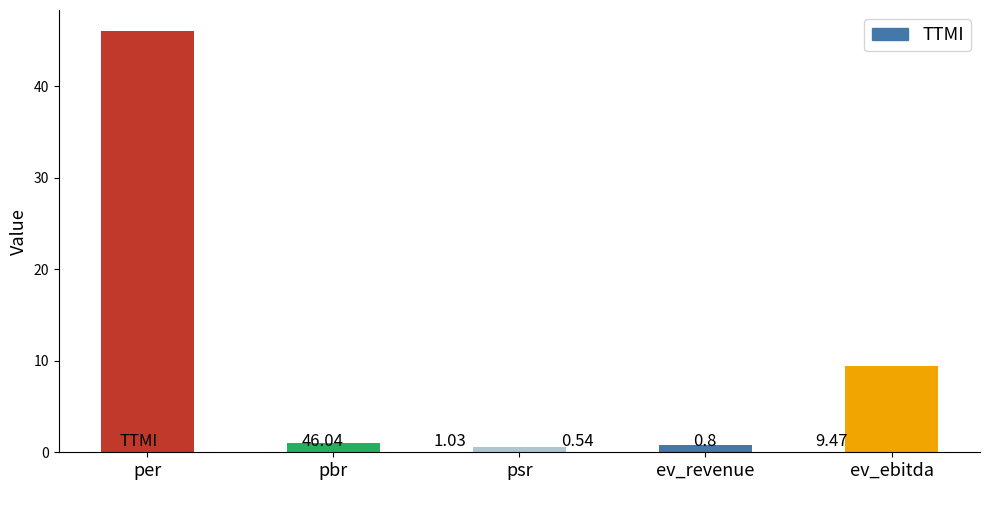

At which label does the data first exceed 1?

per